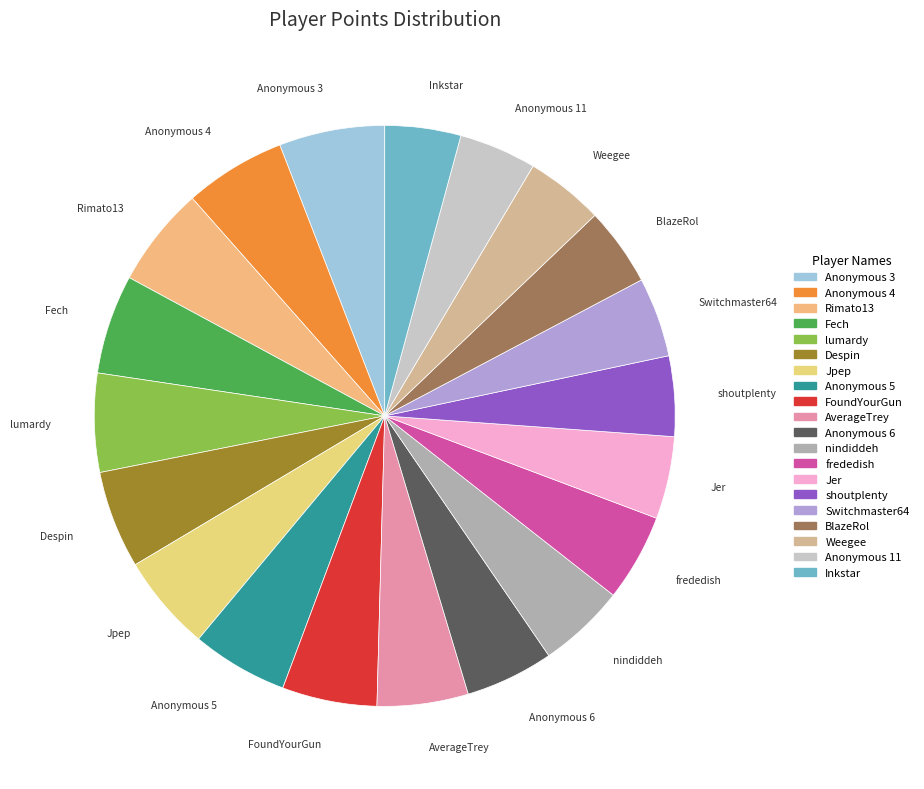

Combined, do Weegee and Anonymous 4 account for over 50%?

No